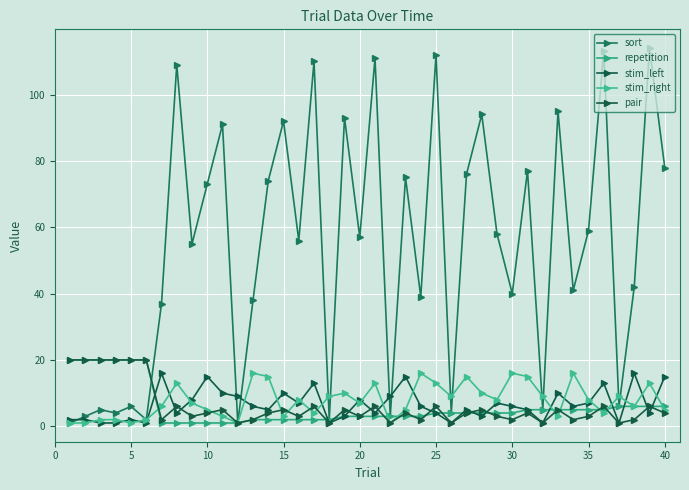

Which series has the largest range (max minus min)?

sort